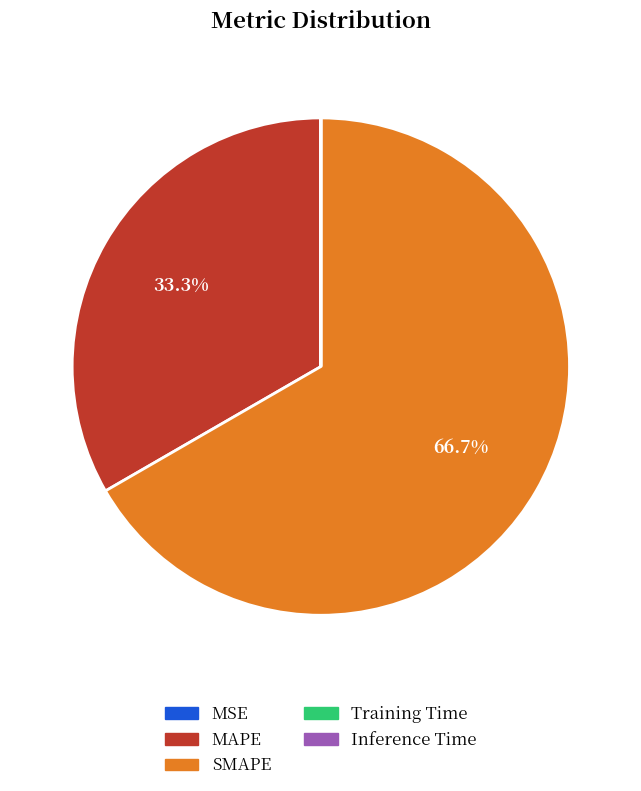

What percentage is NOT represented by SMAPE?

33.3%